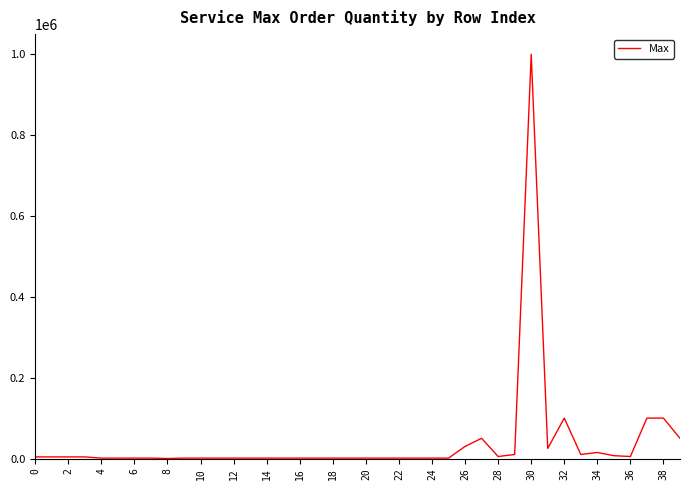

Does the chart display data point markers on the line(s)?

No